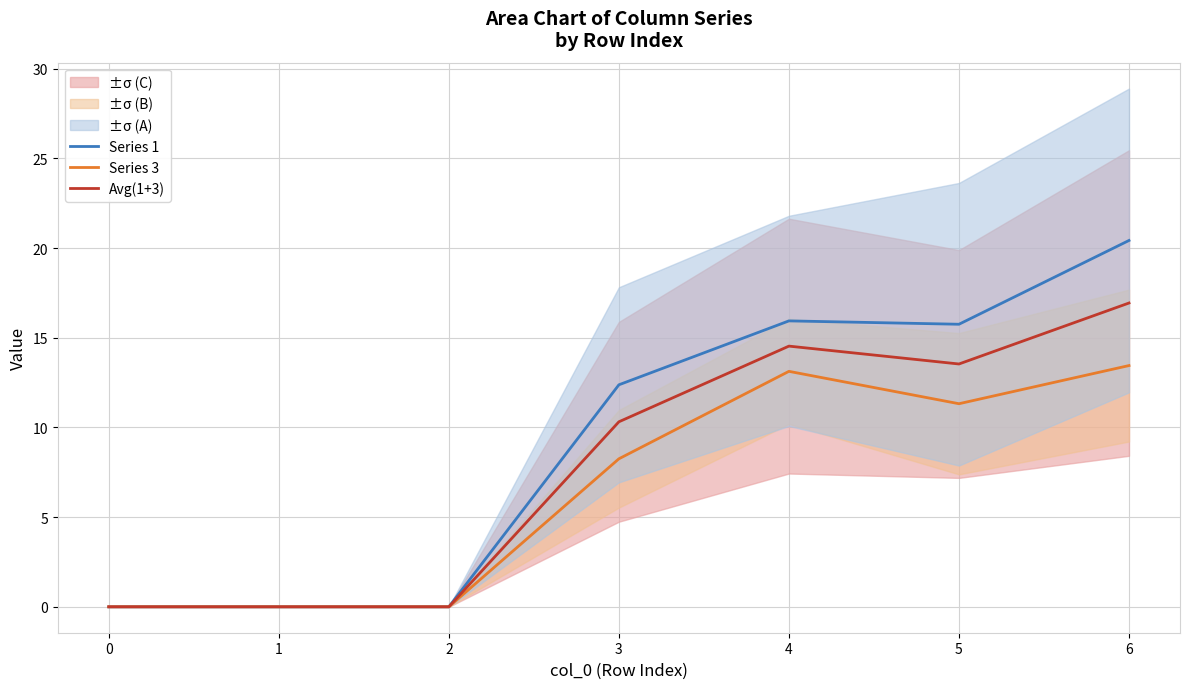

How many positive values does the Series 3 series have?

4